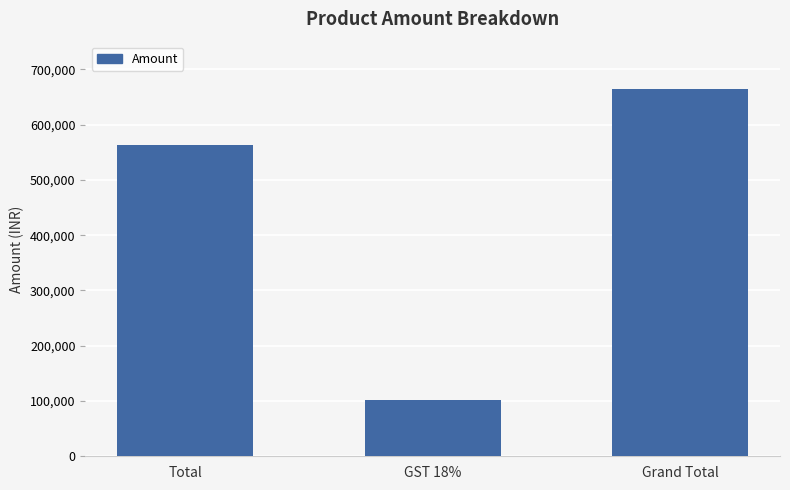

Which category has the lowest value across all series?

GST 18%